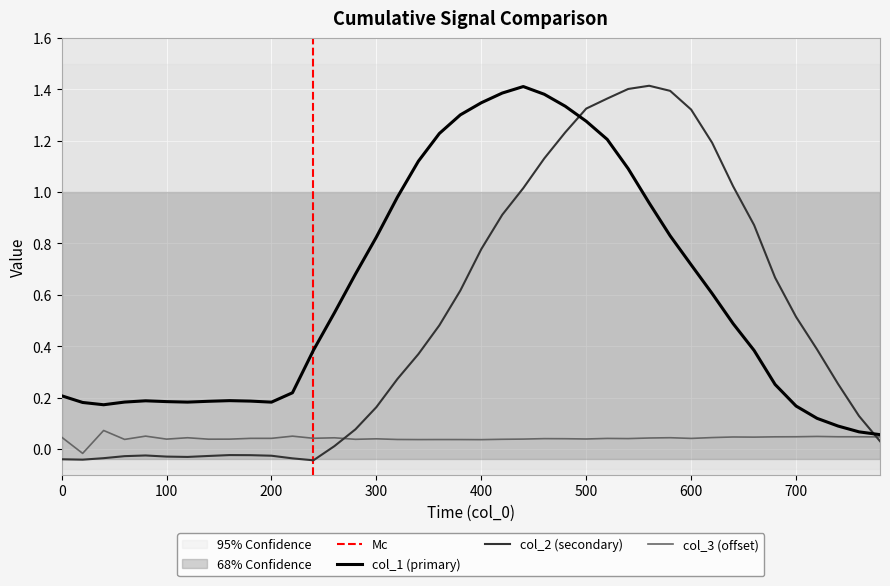

Which series has the widest spread of values?

col_2